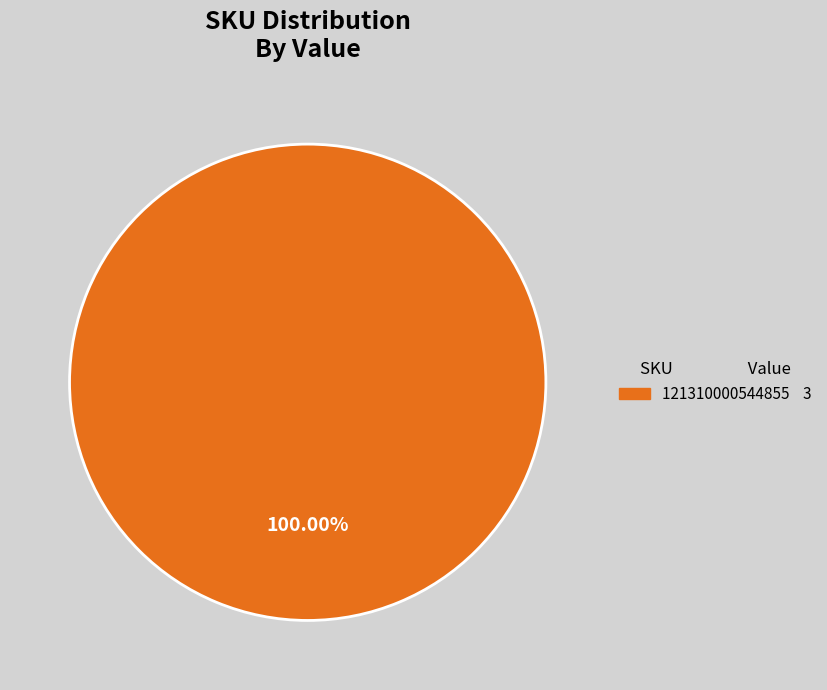

Which category accounts for the majority?

121310000544855 3